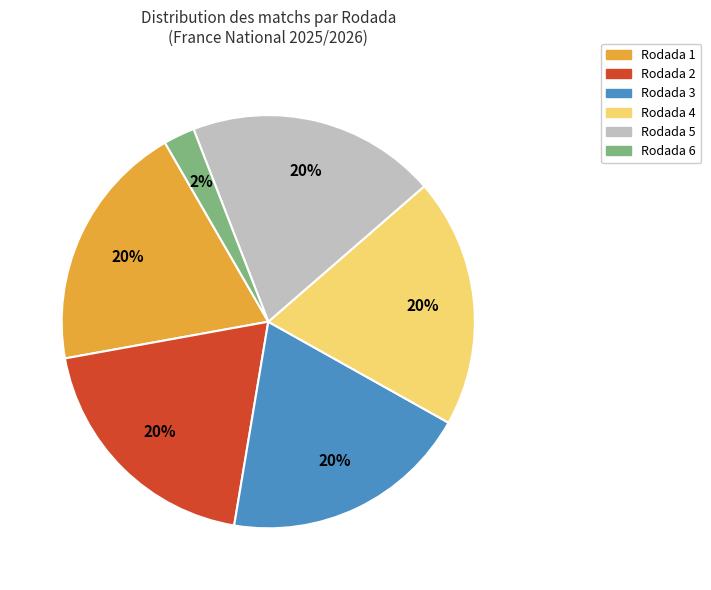

Which has a higher value, Rodada 6 or Rodada 1?

Rodada 1